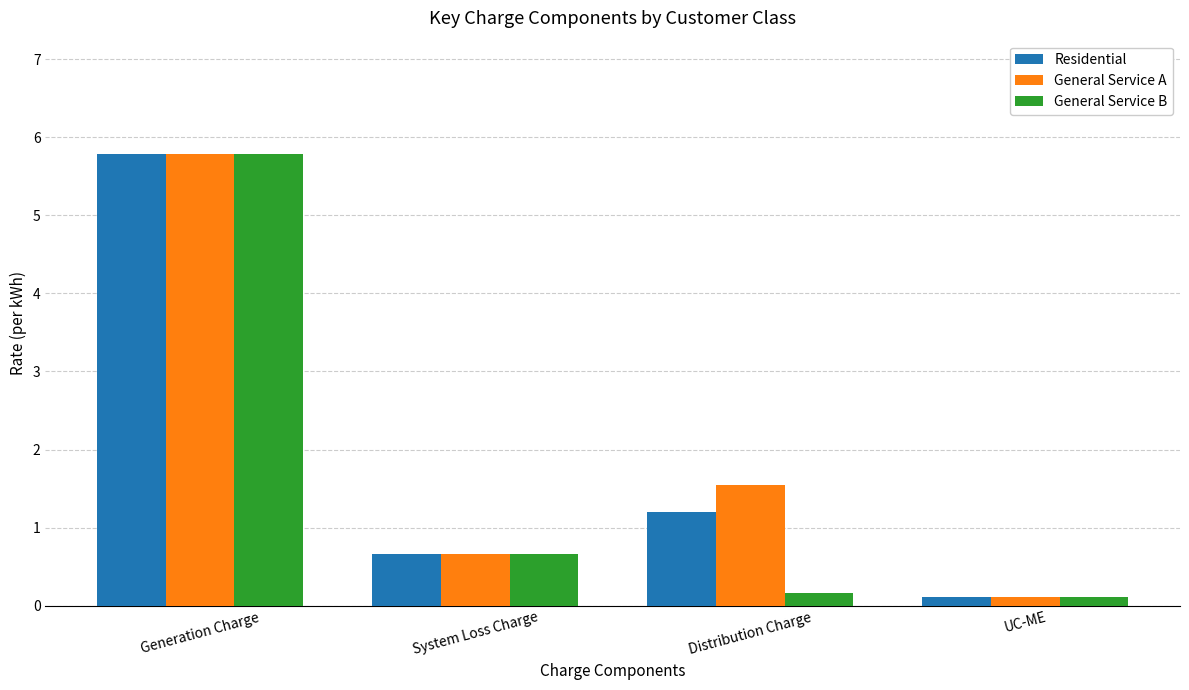

Read the General Service B value at UC-ME.

0.1